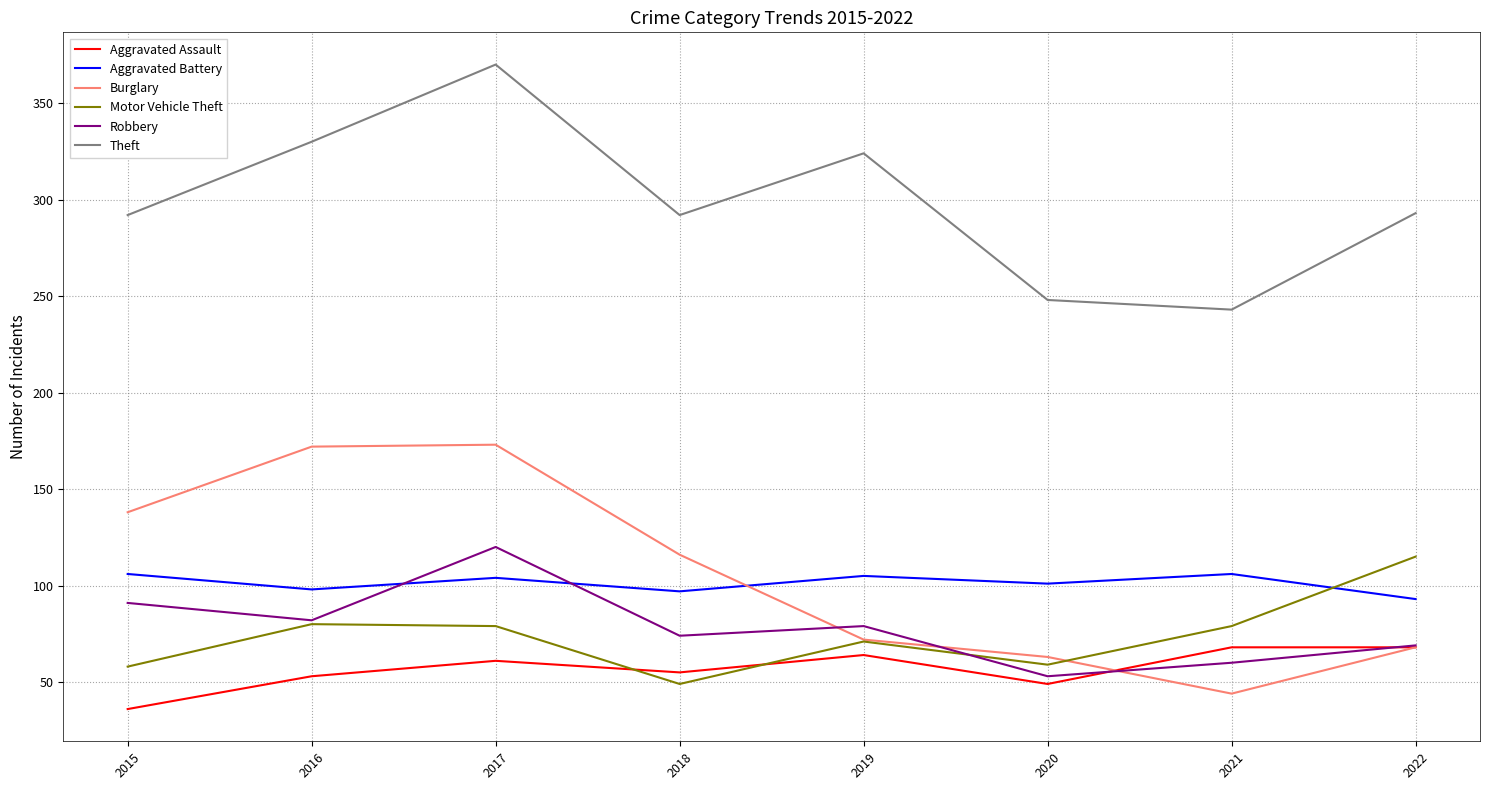

Which series has the largest total across all categories?

Theft